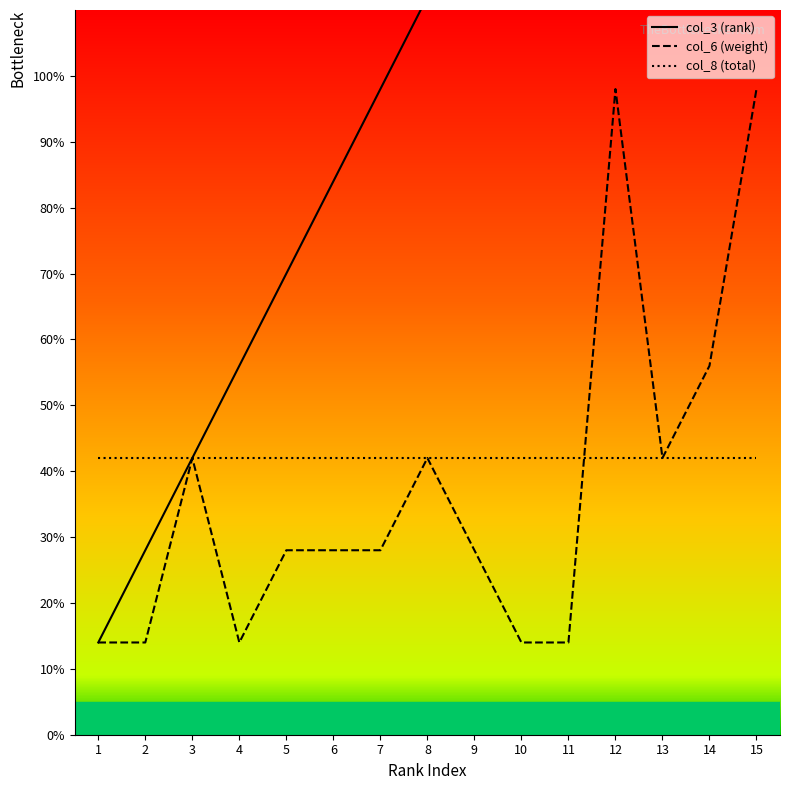

Reading right to left, list all the values displayed in this chart.

col_3 (rank): 15=210	14=196	13=182	12=168	11=154	10=140	9=126	8=112	7=98	6=84	5=70	4=56	3=42	2=28	1=14
col_6 (weight): 15=98	14=56	13=42	12=98	11=14	10=14	9=28	8=42	7=28	6=28	5=28	4=14	3=42	2=14	1=14
col_8 (total): 15=42	14=42	13=42	12=42	11=42	10=42	9=42	8=42	7=42	6=42	5=42	4=42	3=42	2=42	1=42